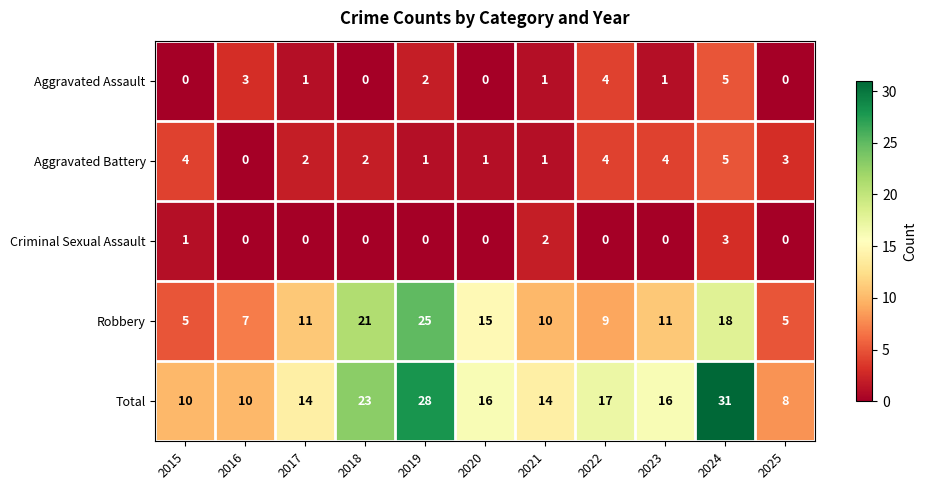

What is the average value of the Robbery series?

12